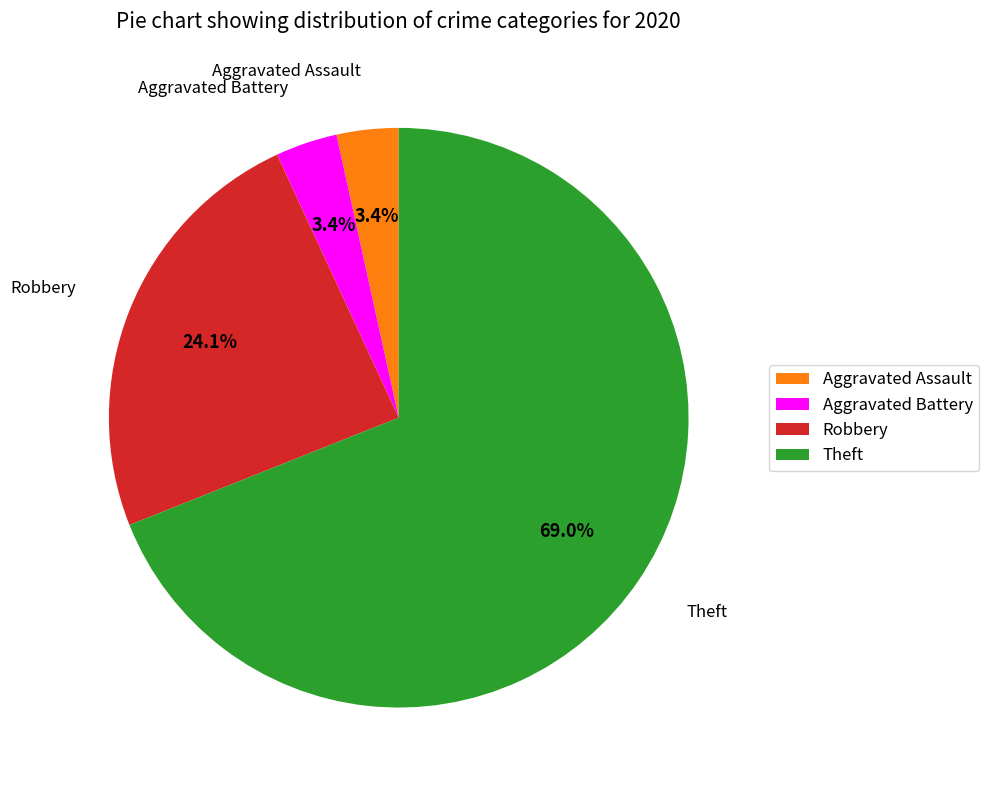

Between Robbery and Aggravated Battery, which is larger?

Robbery